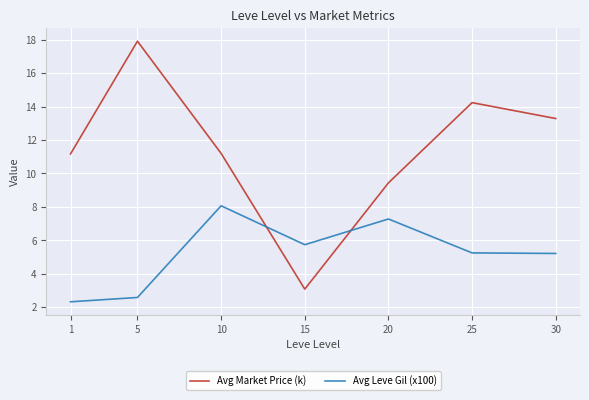

Between 1 and 5, which series saw the biggest shift?

Avg Market Price (k)